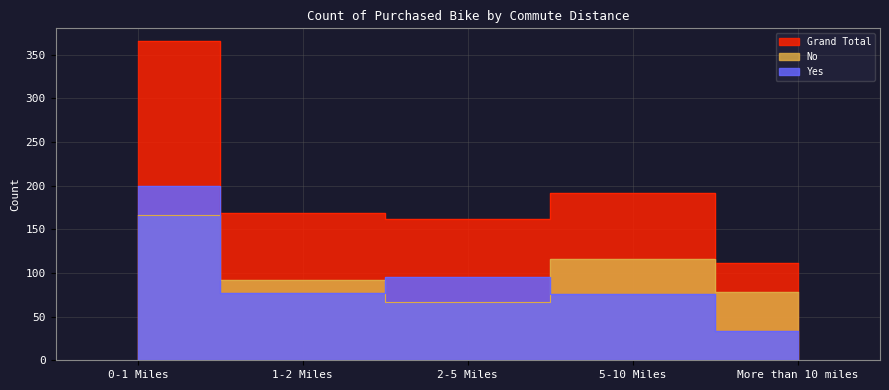

The value of Grand Total at 0-1 Miles is 366. True or false?

True